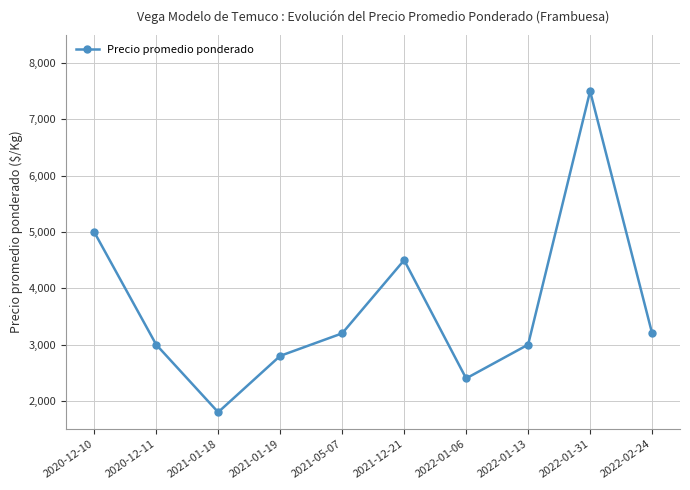

What is the label of the 8th point from the right?

2021-01-18